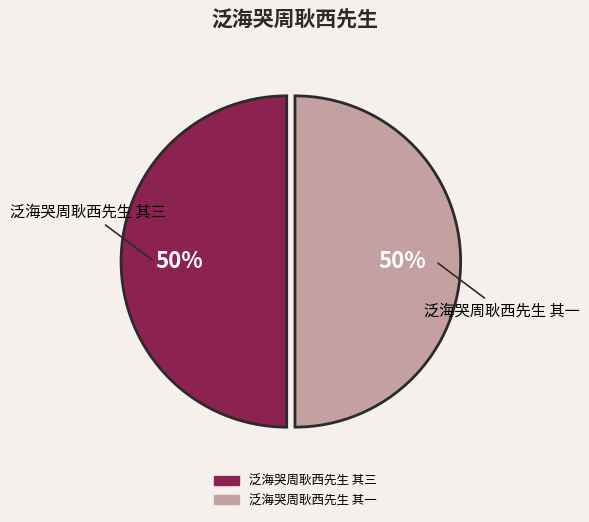

To the nearest percent, what percentage of the pie is 泛海哭周耿西先生 其一?

50%